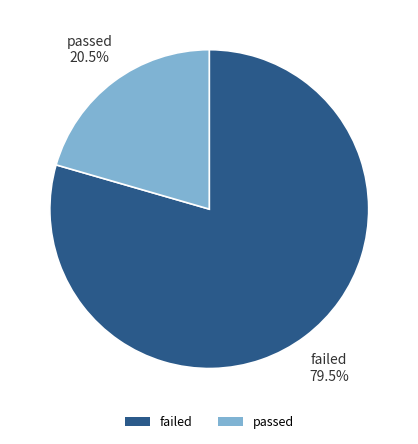

Which has a higher value, passed or failed?

failed